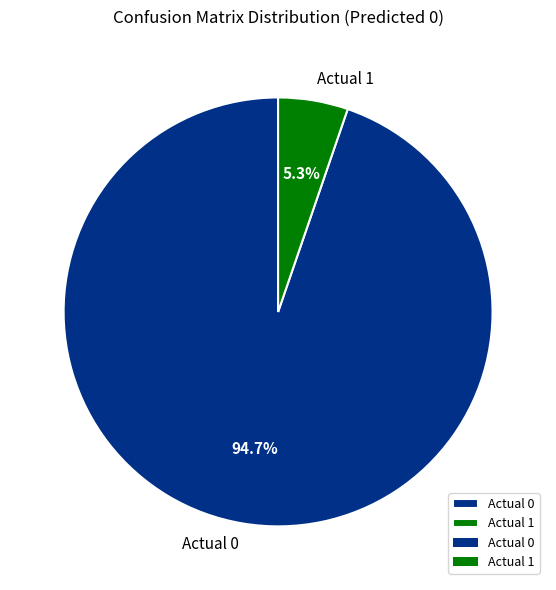

To the nearest percent, what percentage of the pie is Actual 1?

5%